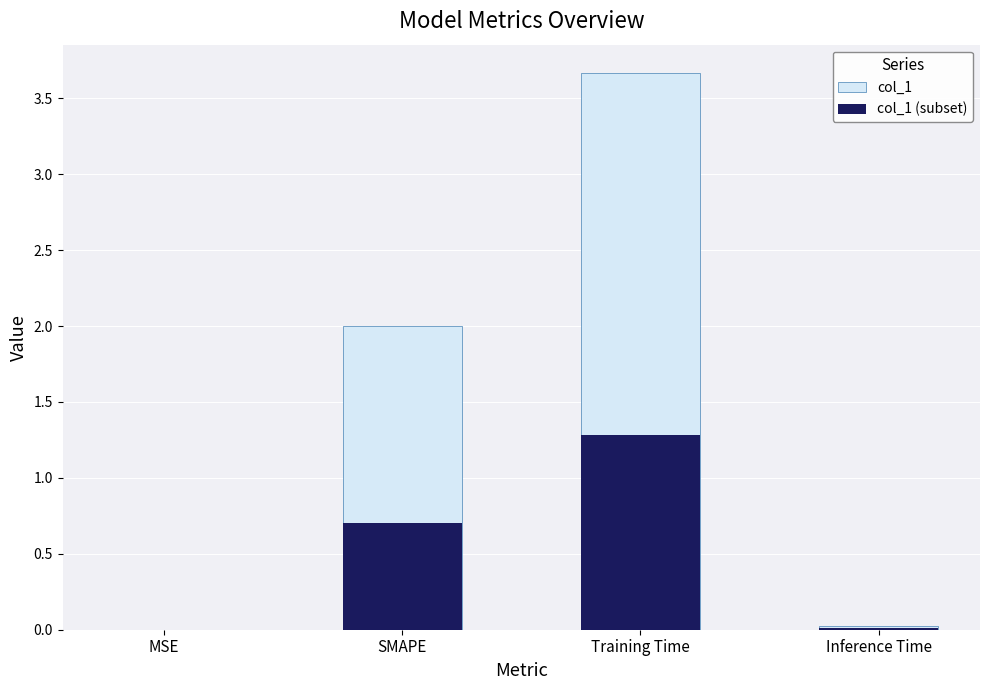

List the series in order of their peak value, lowest first.

col_1 (subset), col_1